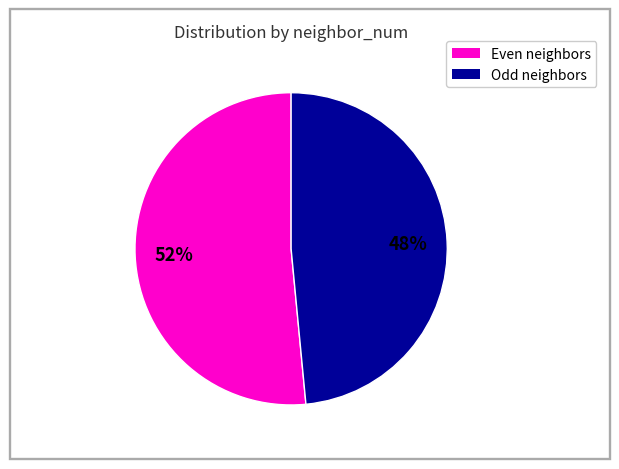

Count the number of slices in the pie.

2